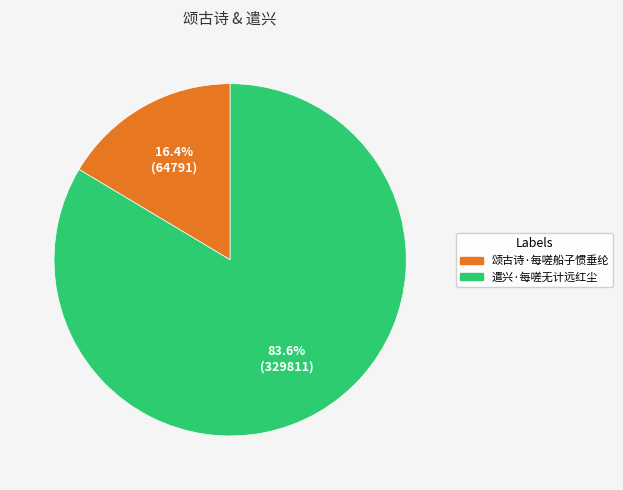

The 遣兴·每嗟无计远红尘 slice represents 78% of the pie. True or false?

False